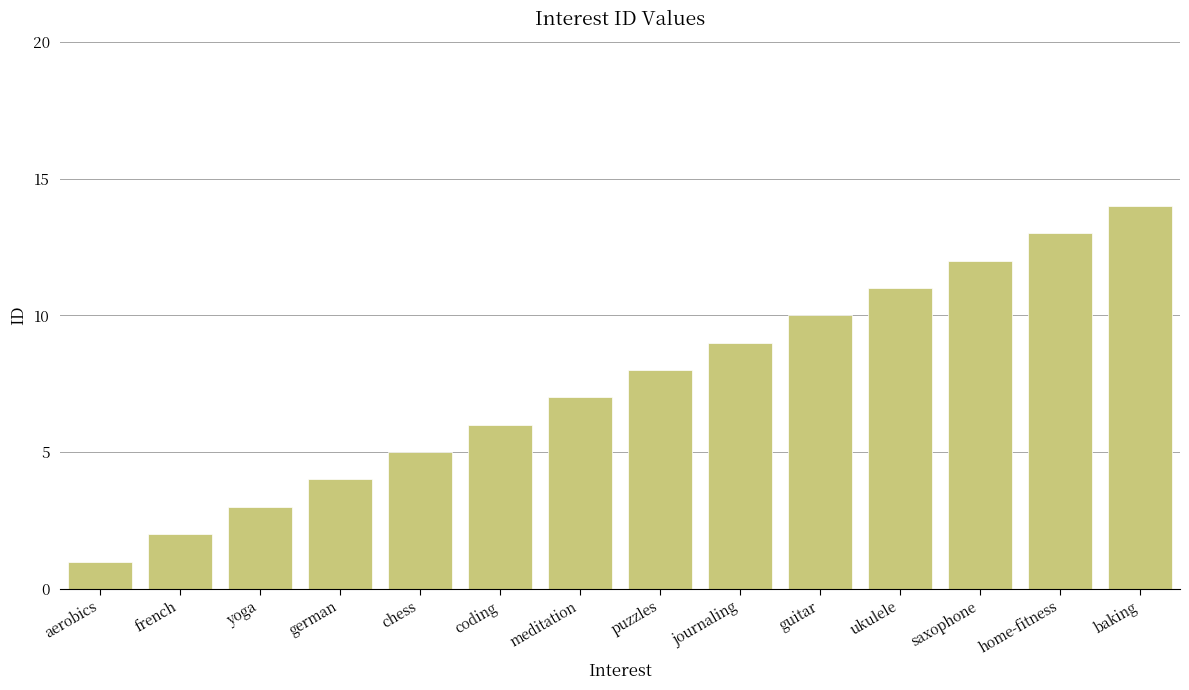

Rank the categories by value from highest to lowest.

baking, home-fitness, saxophone, ukulele, guitar, journaling, puzzles, meditation, coding, chess, german, yoga, french, aerobics